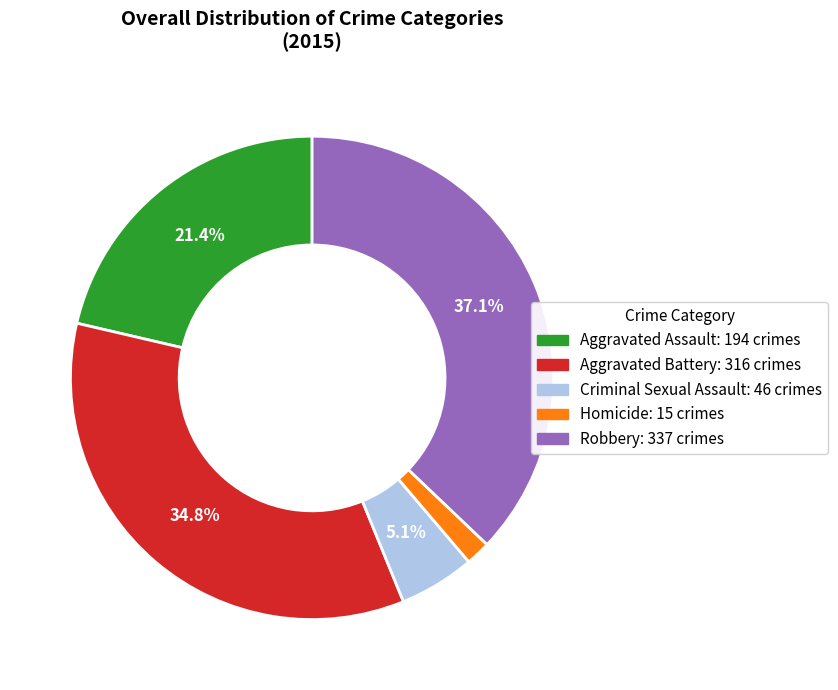

Is the sum of Criminal Sexual Assault and Robbery greater than half?

No